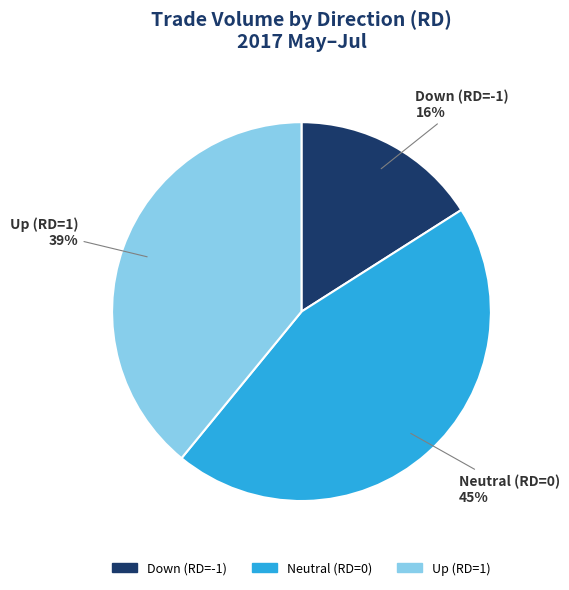

Count the number of slices in the pie.

3